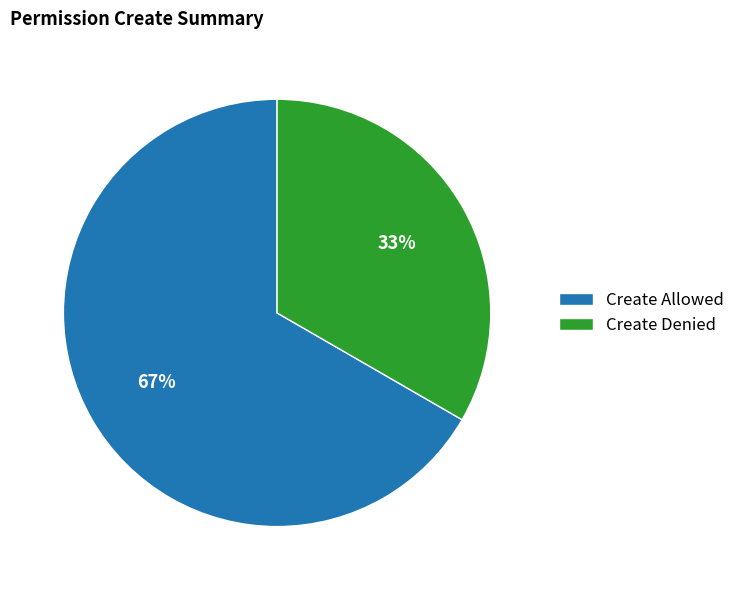

Which category accounts for the majority?

Create Allowed